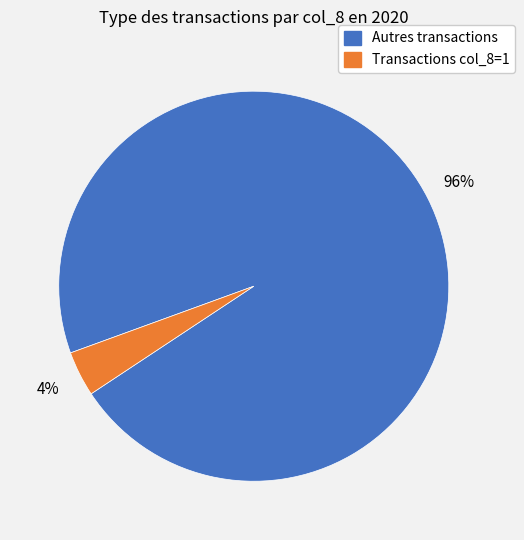

Is the sum of Autres transactions and Transactions col_8=1 greater than half?

Yes